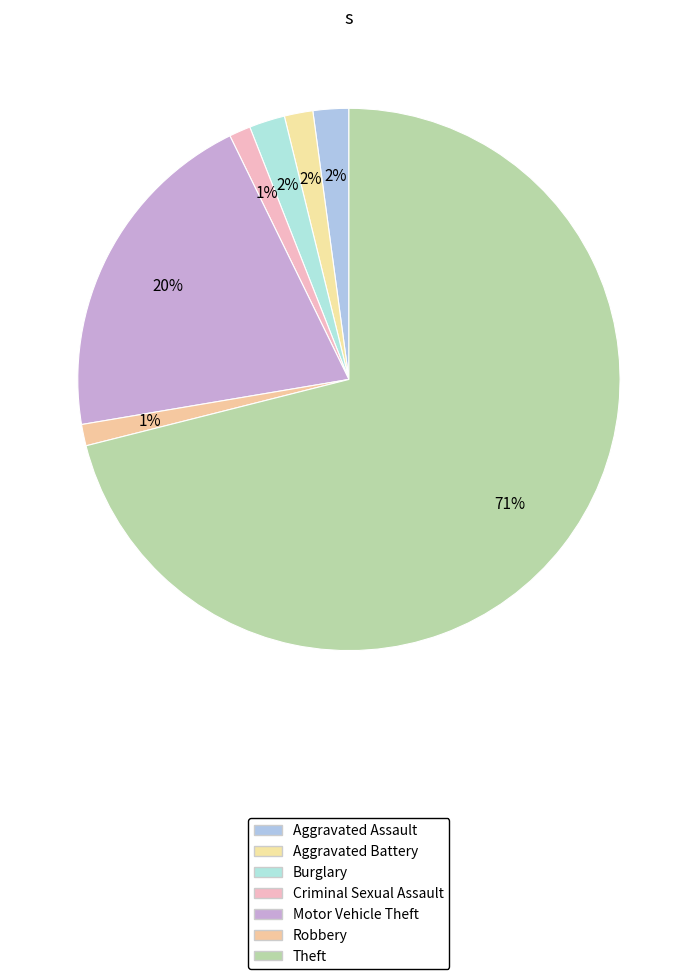

To the nearest percent, what is the average slice percentage?

14%